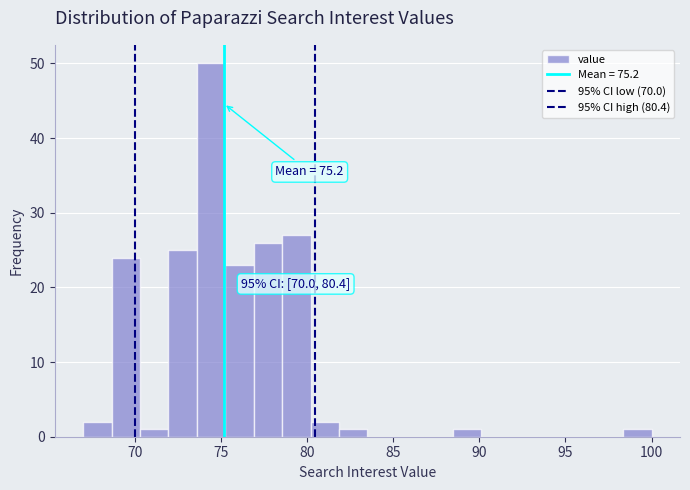

Read against the x-axis, roughly where is the centre of the tallest bar?

74.5